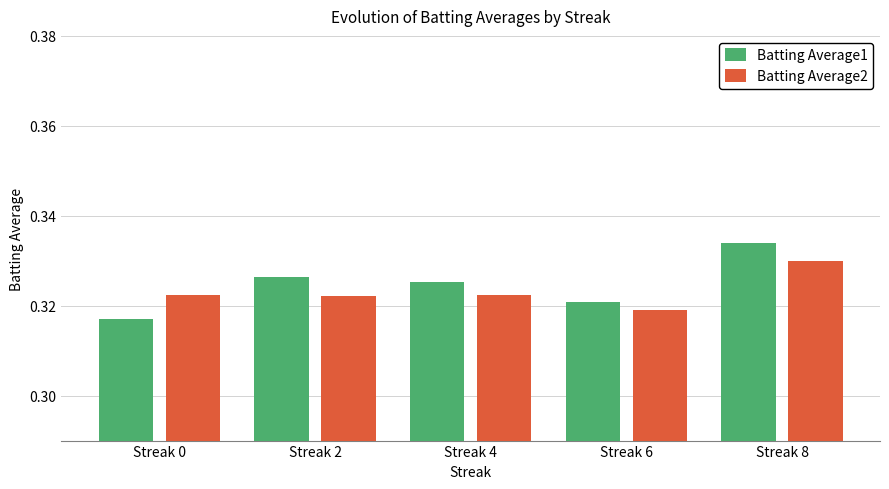

What is the sum of the Batting Average2 values at Streak 6 and Streak 4?

0.6